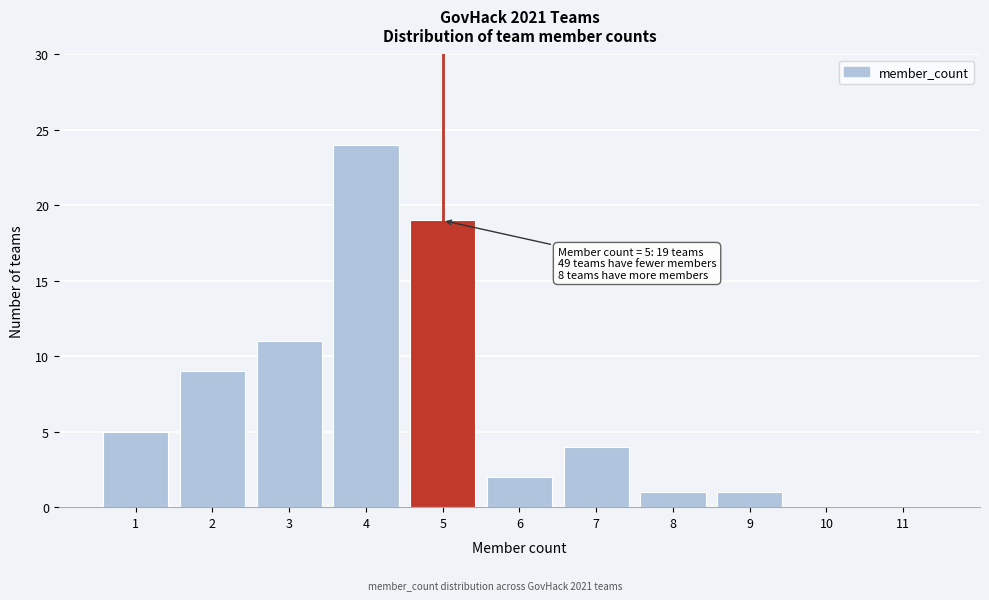

Over which range of the x-axis is the bar tallest?

3.5 to 4.5